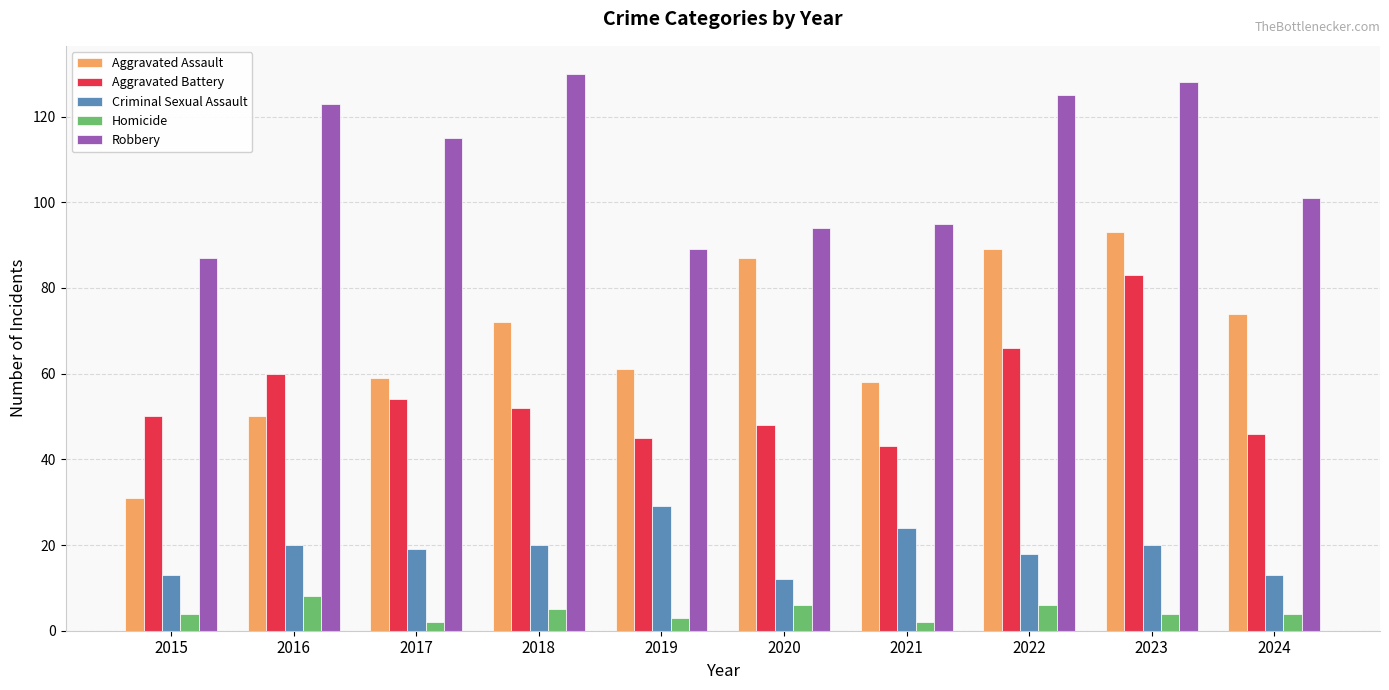

Read the Robbery value at 2018.

130